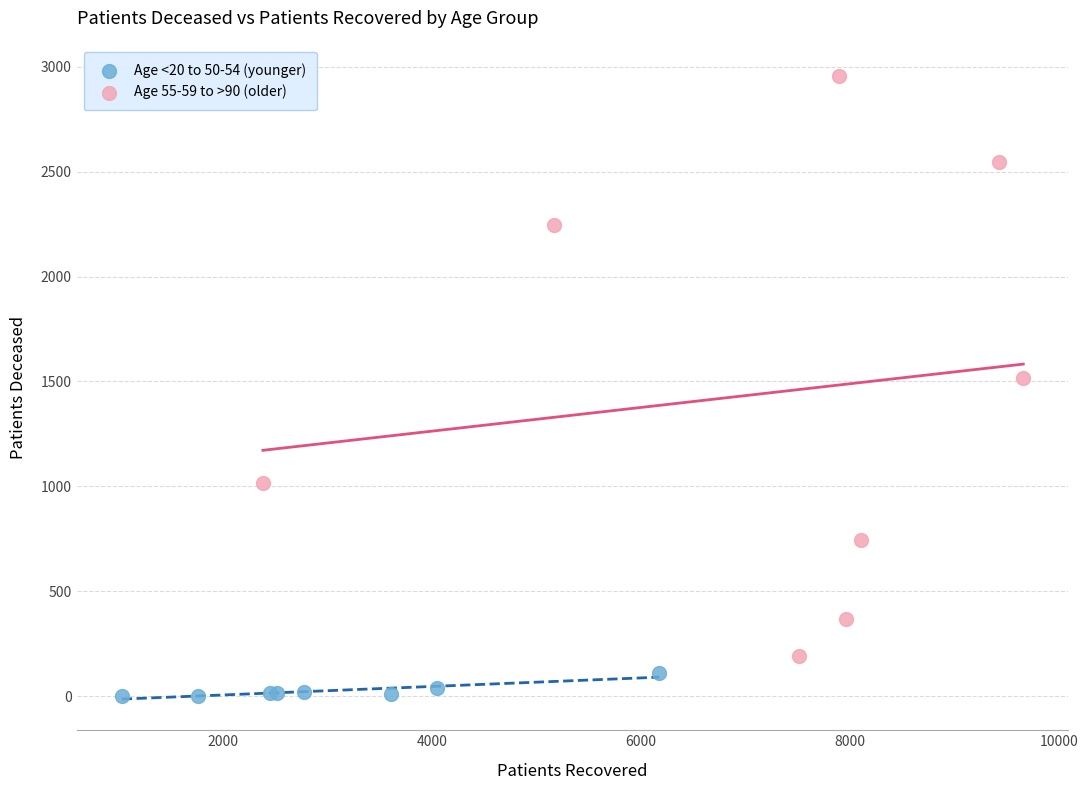

Which series contains the highest Y value?

Age 55-59 to >90 (older)